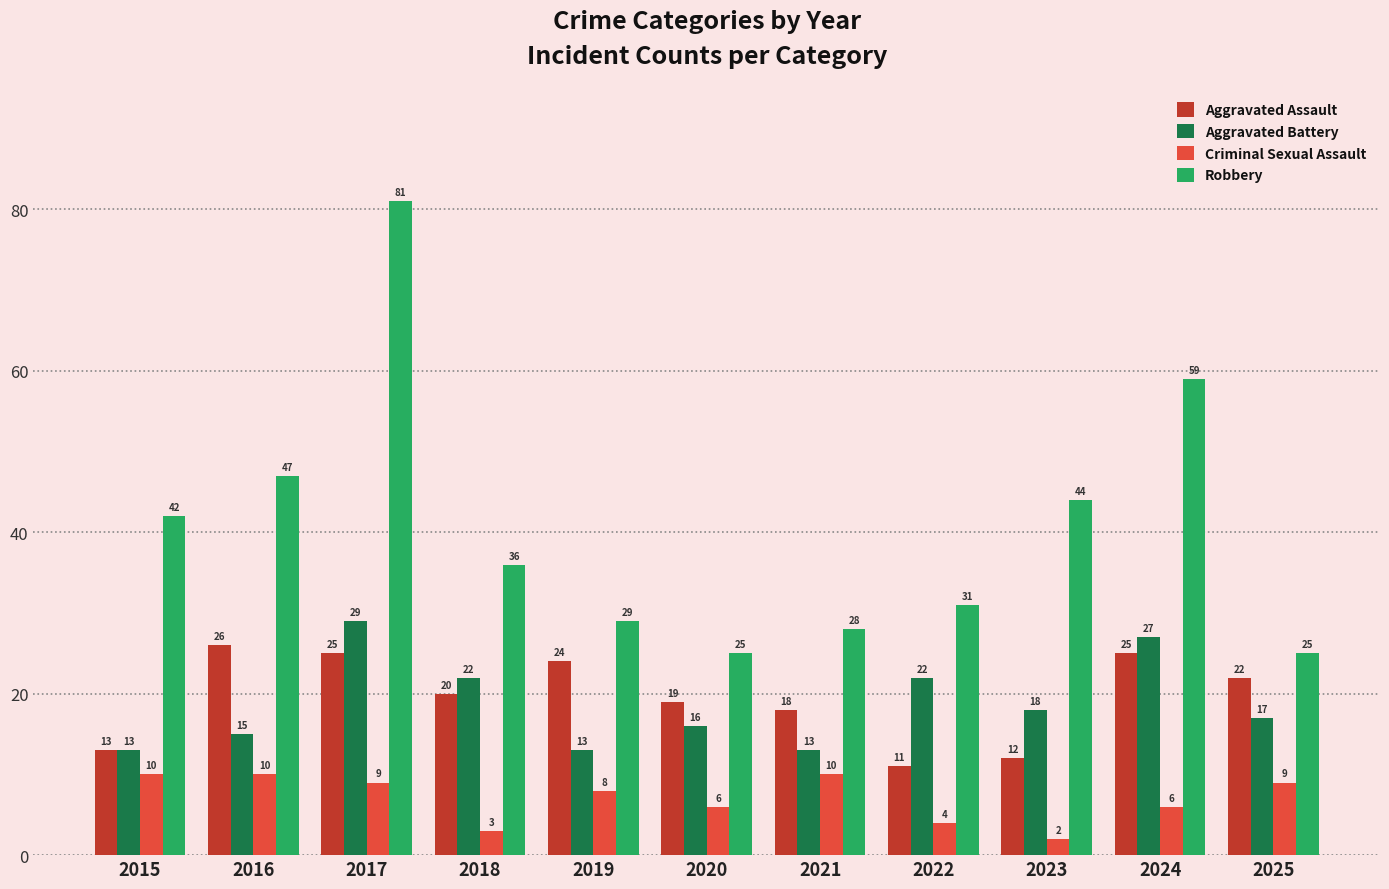

What is the smallest value displayed?

2